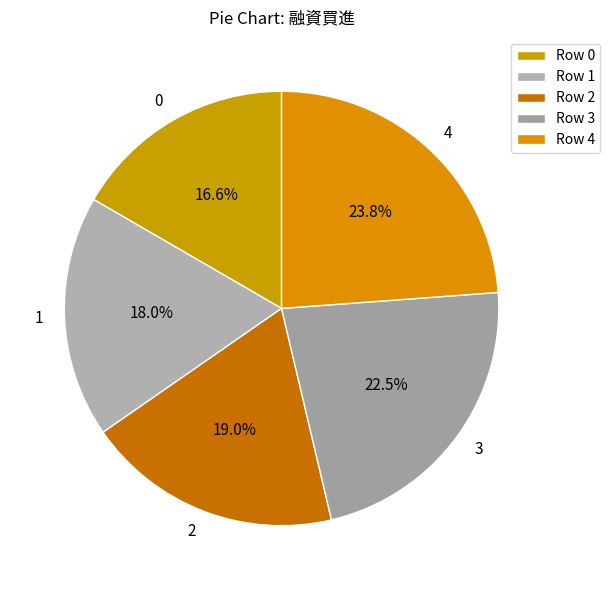

Count the number of slices in the pie.

5